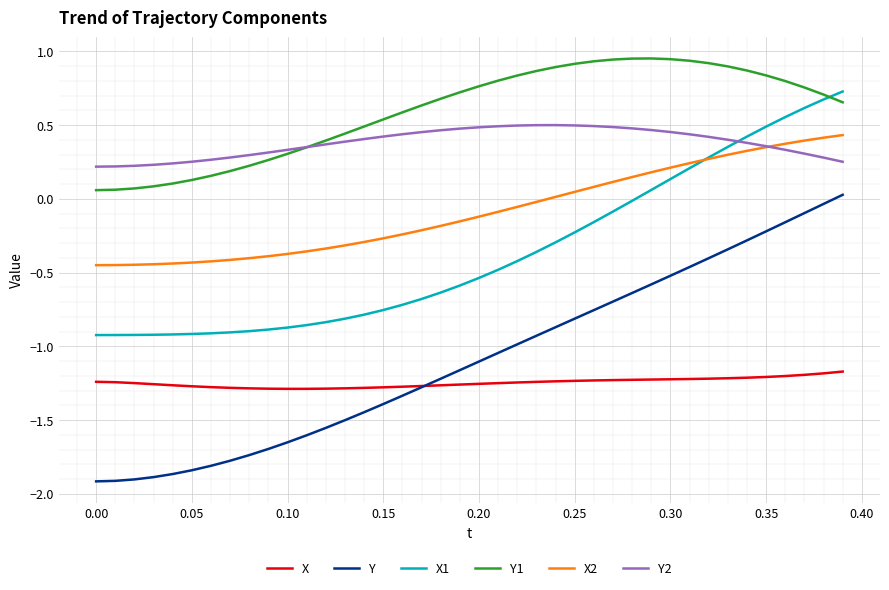

How many series are shown in this chart?

6